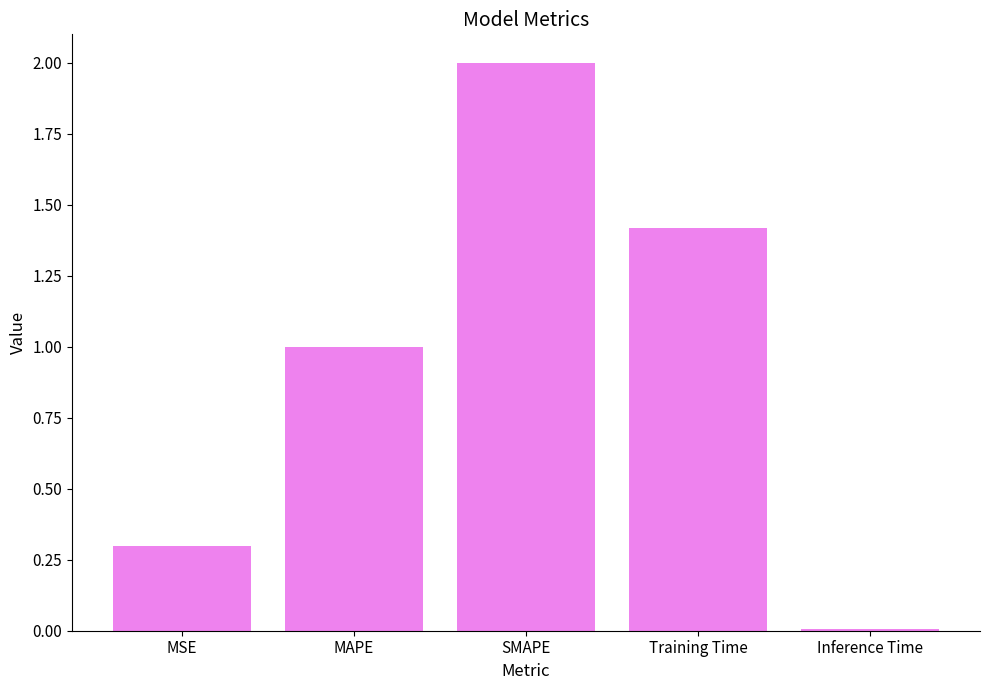

Count the number of categories in the chart.

5